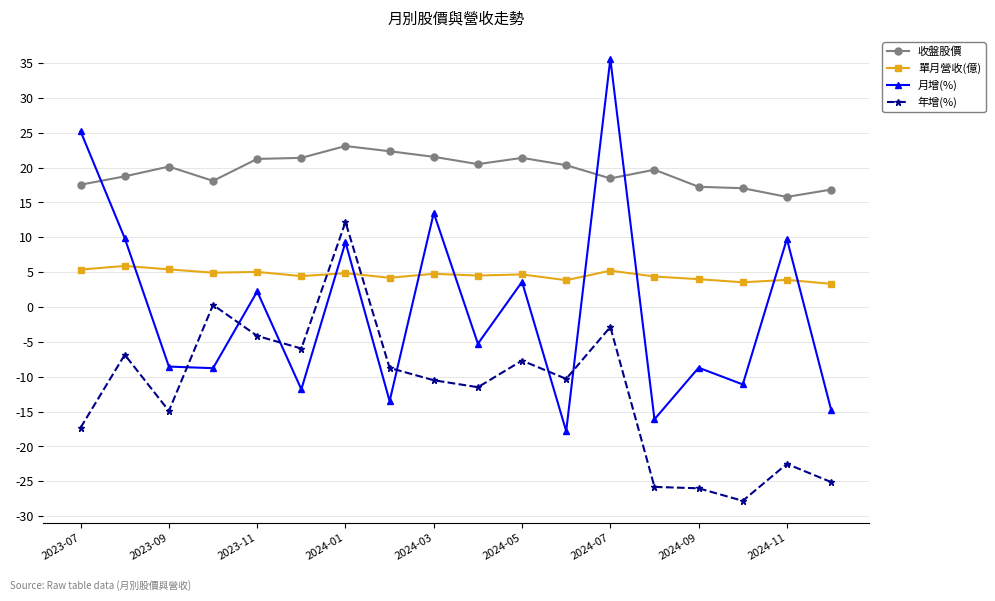

True or false: 年增(%) and 單月營收(億) intersect in this chart.

True